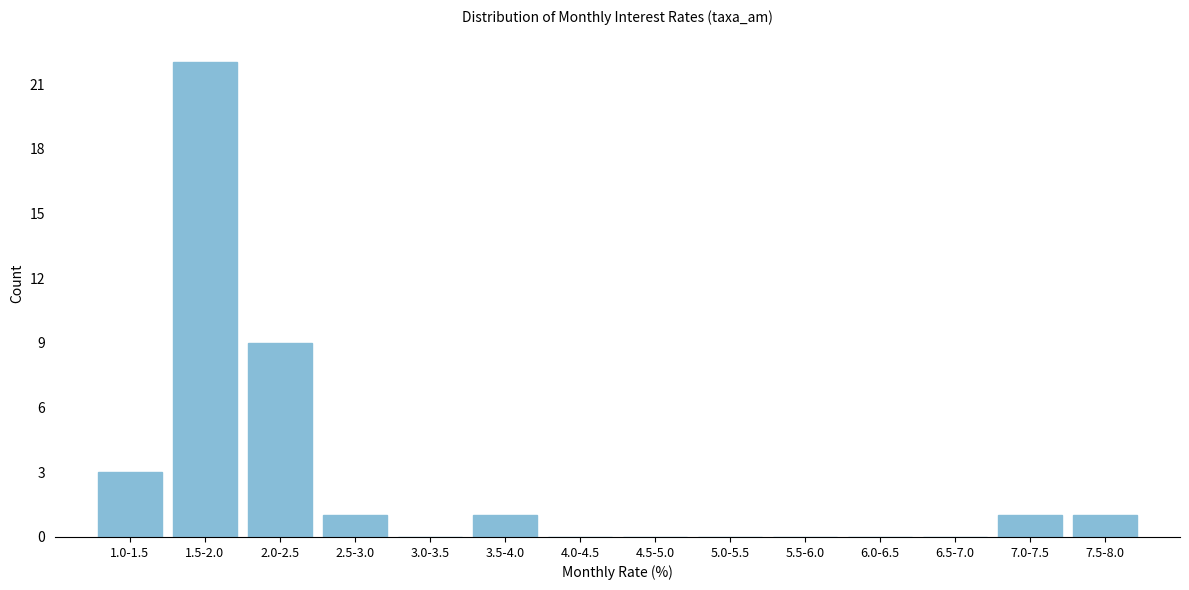

Reading right to left, extract all data points from this chart.

7.5-8.0=1	7.0-7.5=1	6.5-7.0=0	6.0-6.5=0	5.5-6.0=0	5.0-5.5=0	4.5-5.0=0	4.0-4.5=0	3.5-4.0=1	3.0-3.5=0	2.5-3.0=1	2.0-2.5=9	1.5-2.0=22	1.0-1.5=3